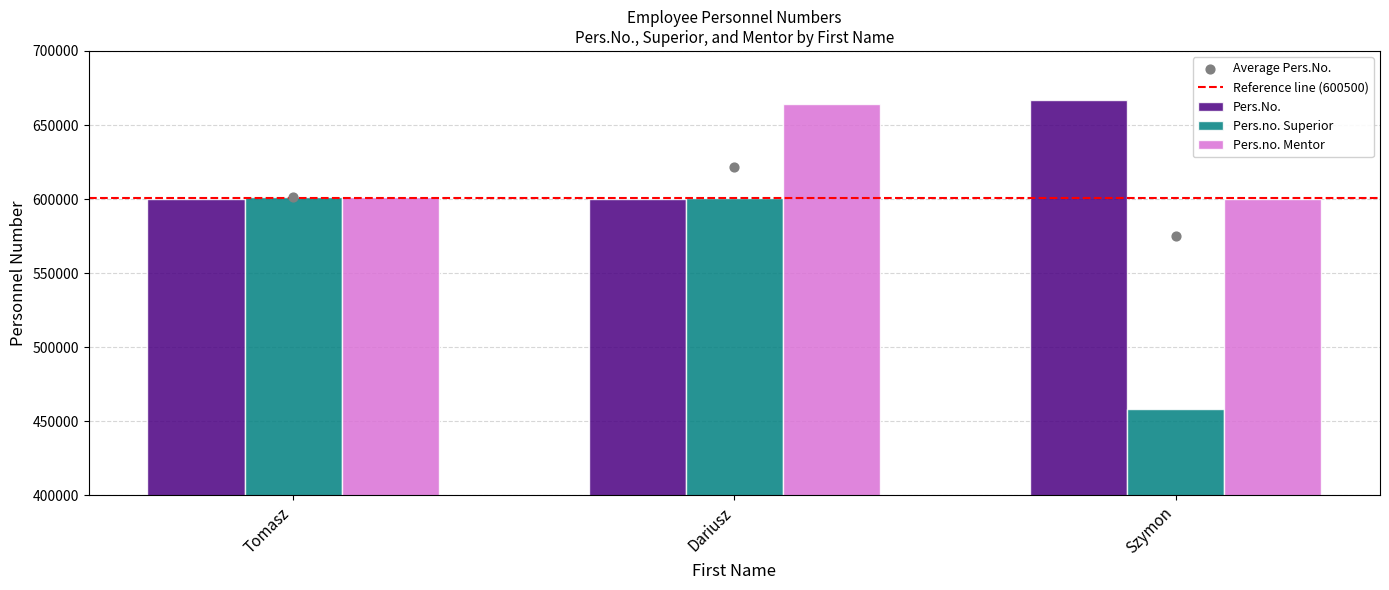

Which series has the largest Y range (max minus min)?

Pers.no. Superior